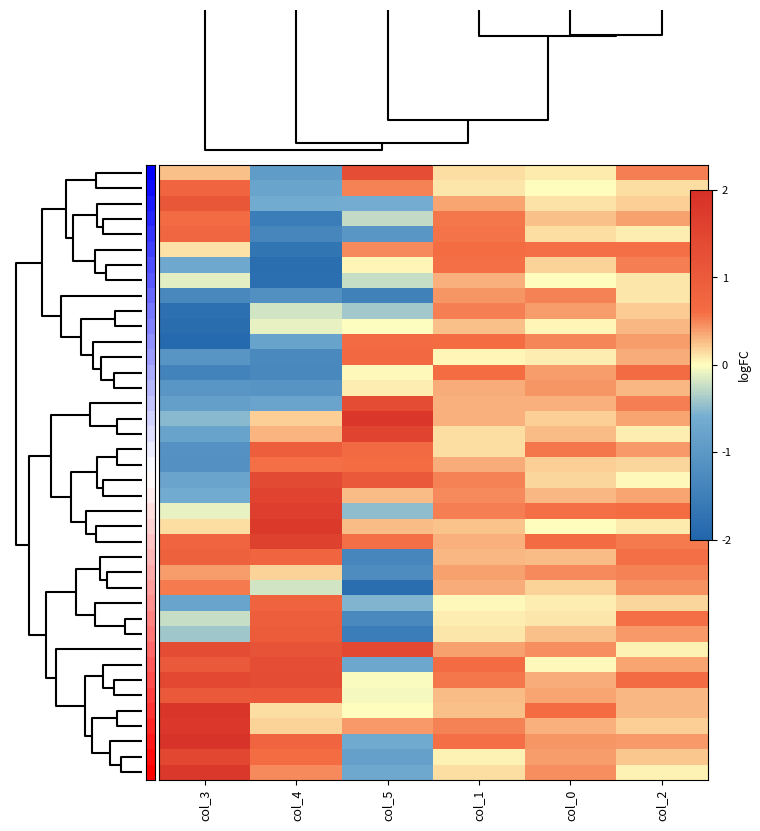

What is the greatest value displayed?

19.1